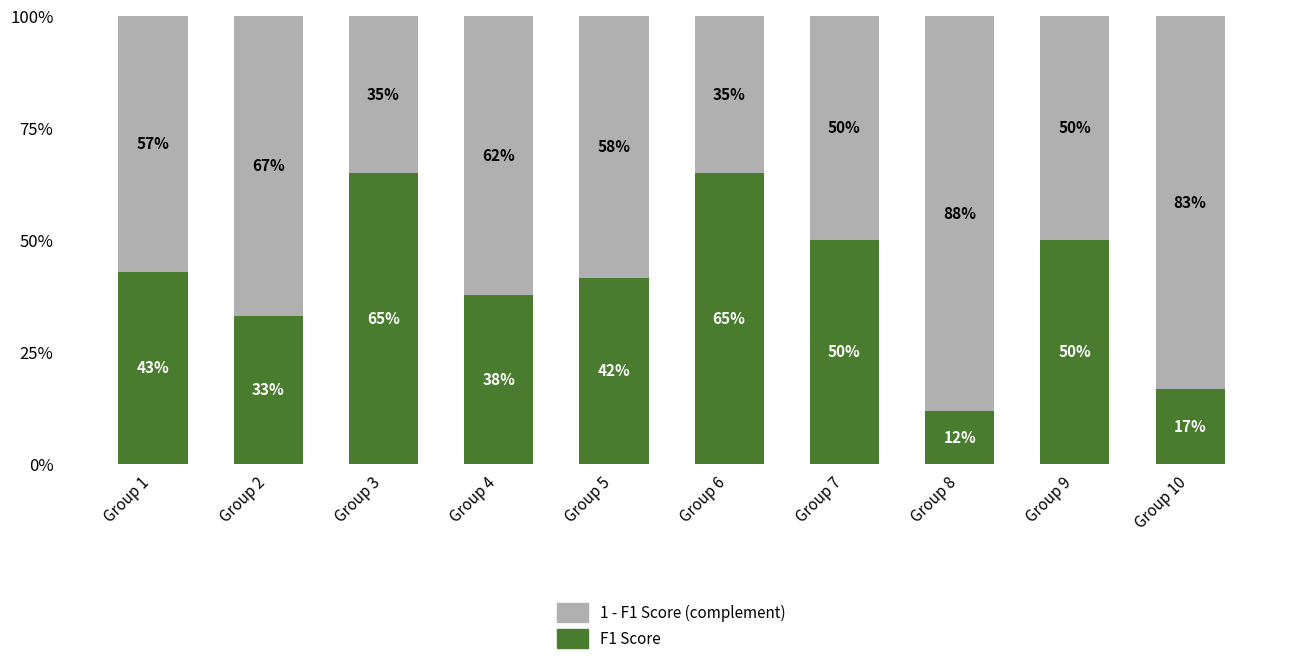

Are the bars grouped side by side (vs. stacked)?

No